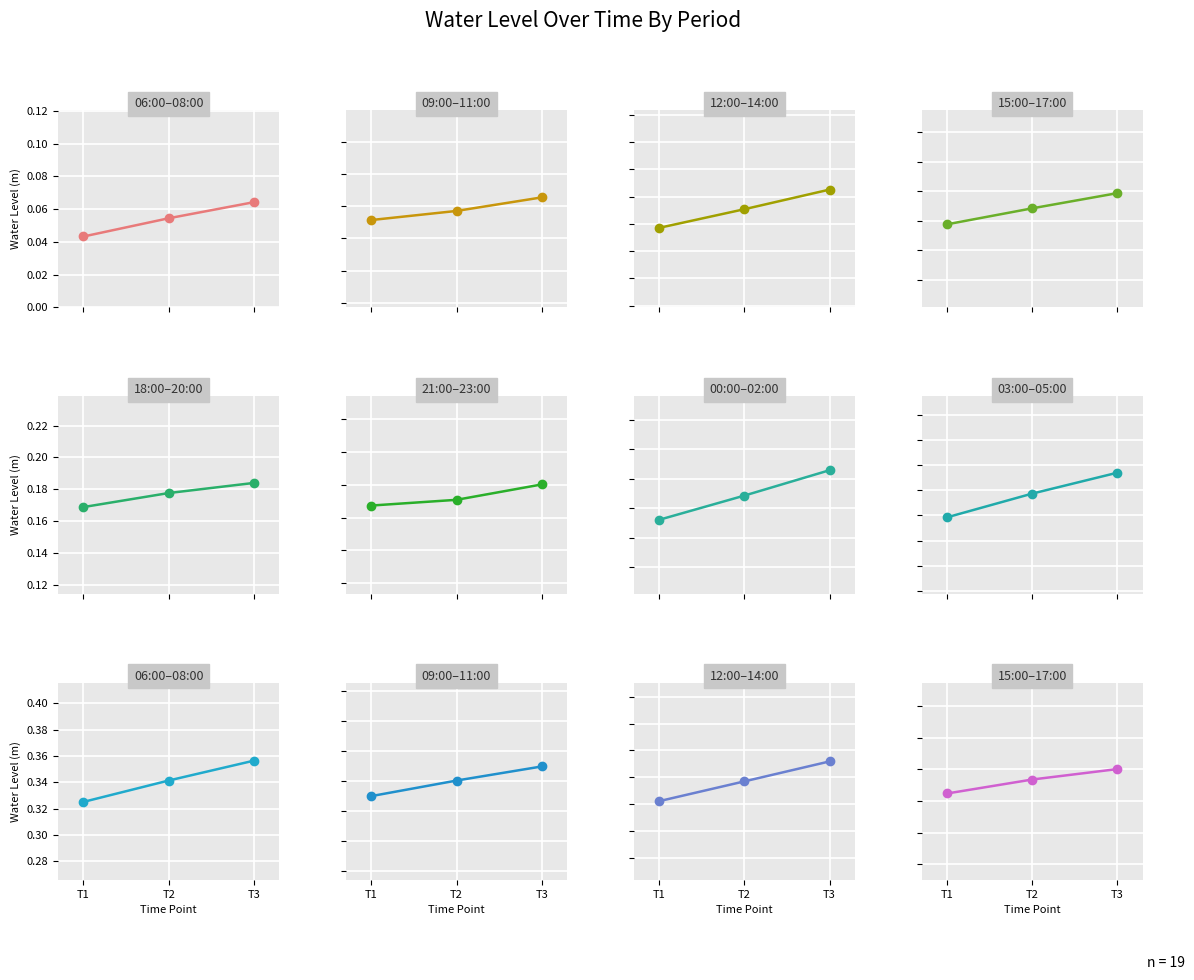

True or false: the data shows 0.6 at 2023-10-19 10:00.

False